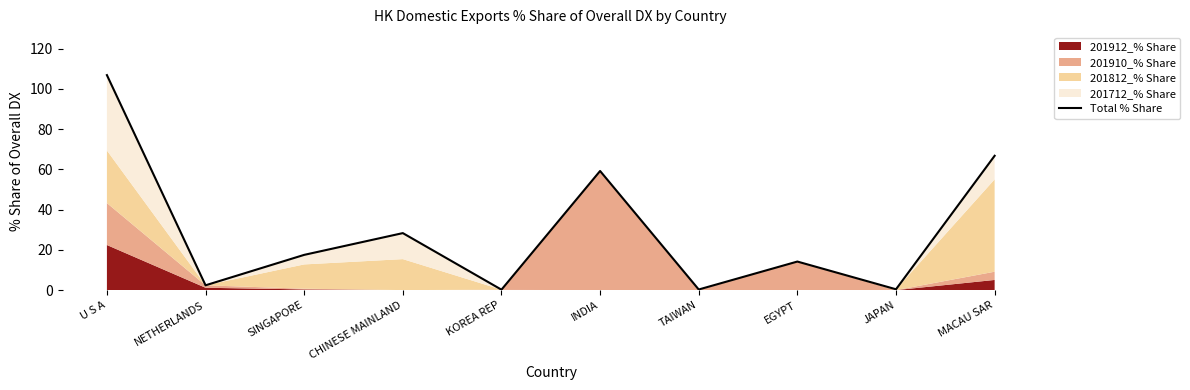

How many values are below 17?

5